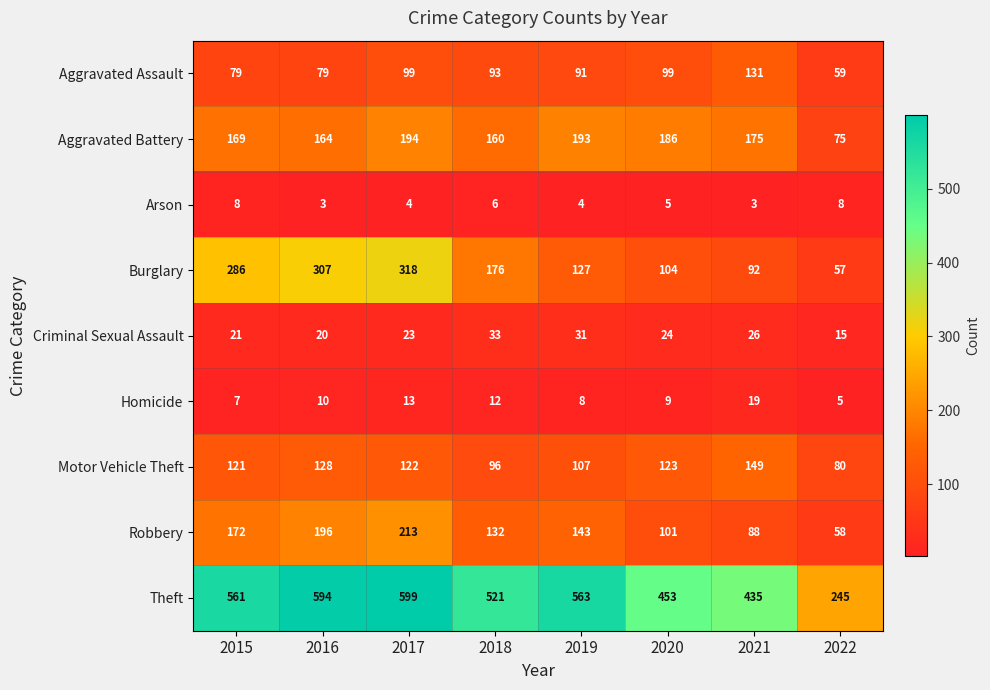

What is the approximate value of Aggravated Assault at 2021, to the nearest 5?

130